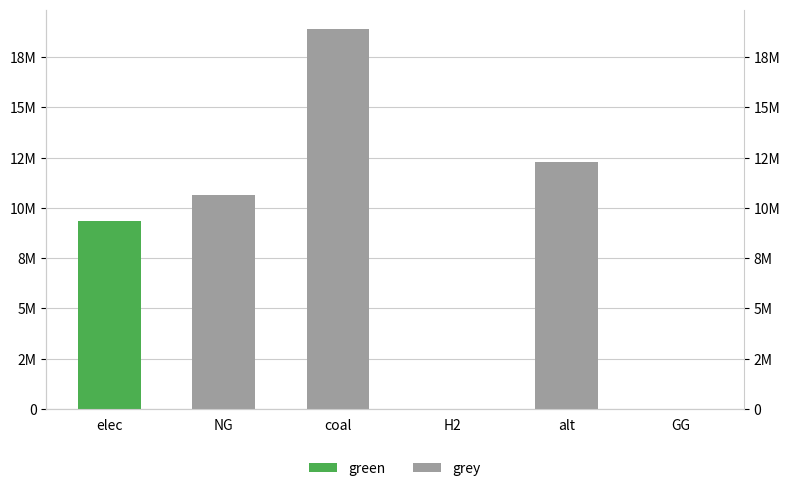

What is the greatest value displayed?

18922657.3